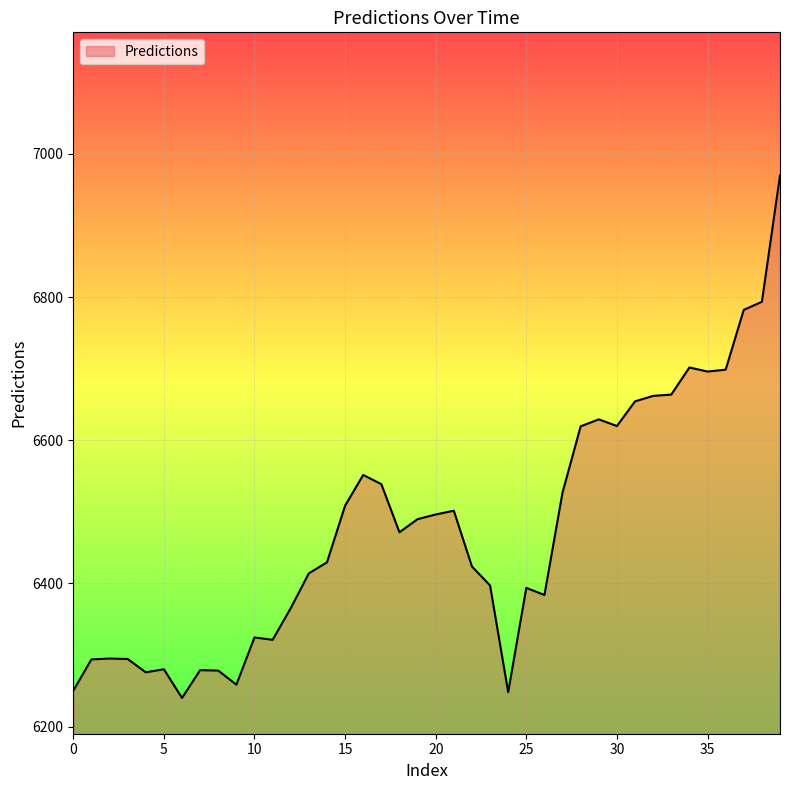

What is the minimum value shown in the chart?

6240.1